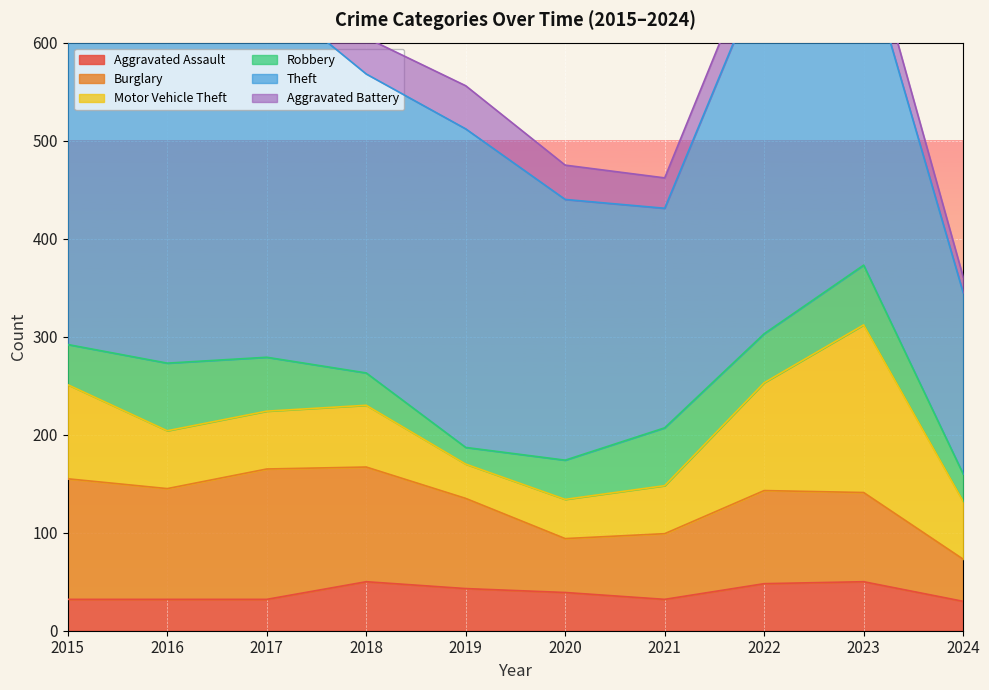

Which series has the largest total across all categories?

Theft